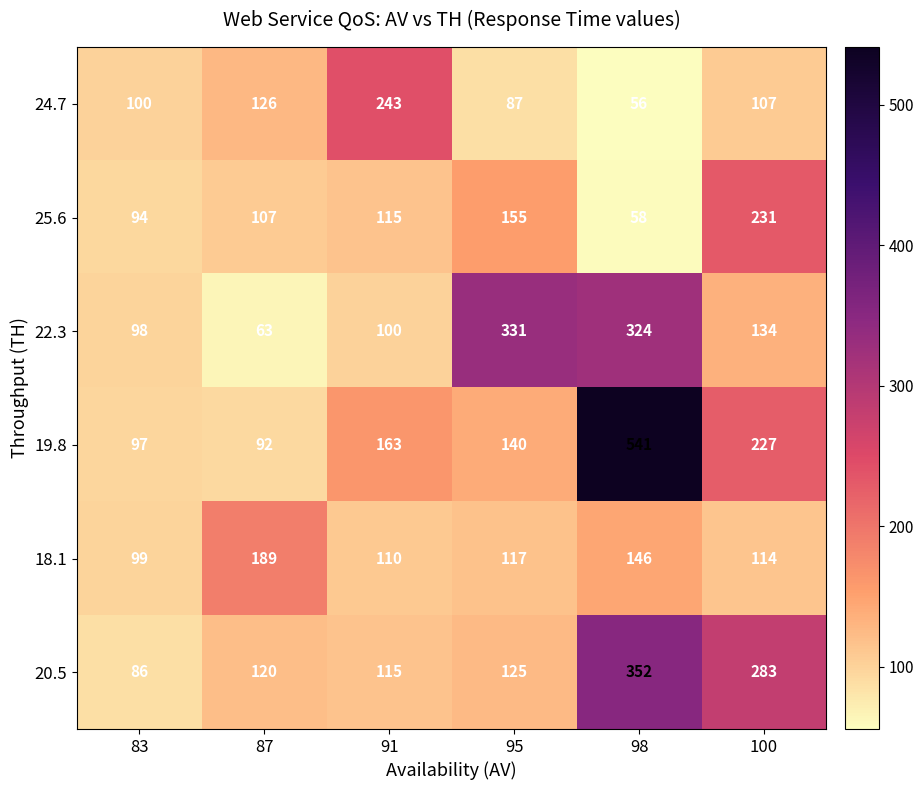

Rank the series by their maximum value, from highest to lowest.

19.8, 20.5, 22.3, 24.7, 25.6, 18.1